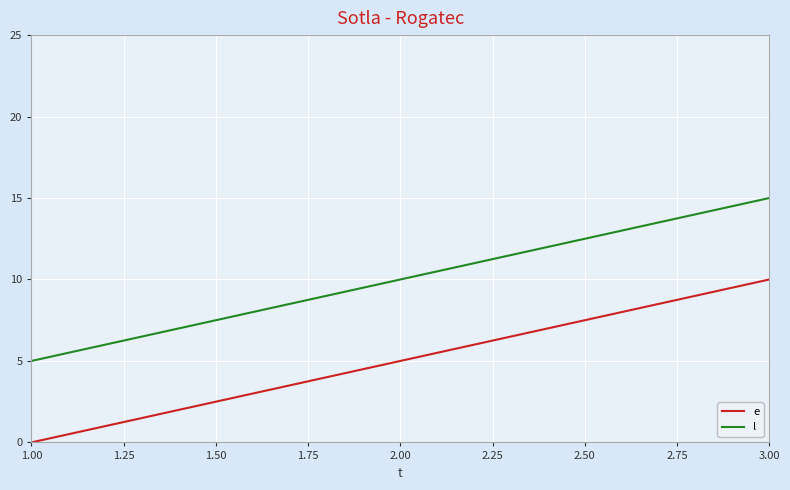

The e series shows 0 at 1.00. True or false?

True